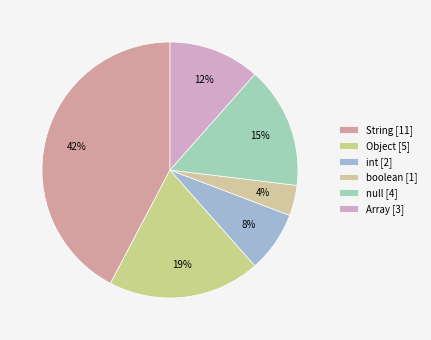

Approximately how many times larger is the value at Object compared to int?

2.5